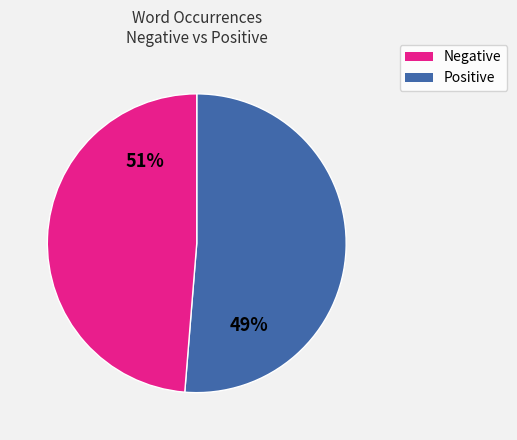

Does any single category account for the majority?

No